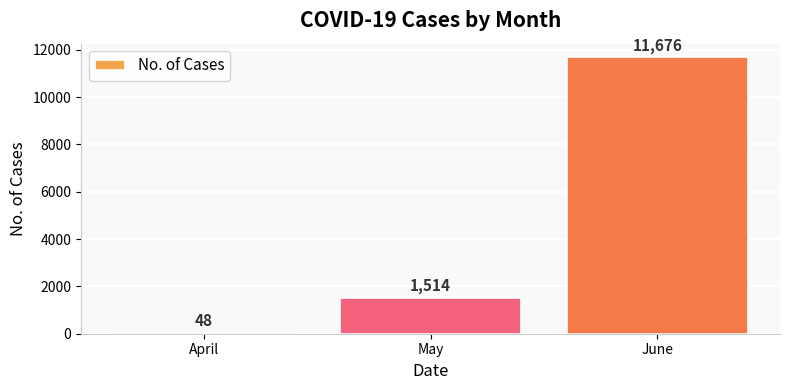

Reading right to left, extract all data points from this chart.

11676	1514	48